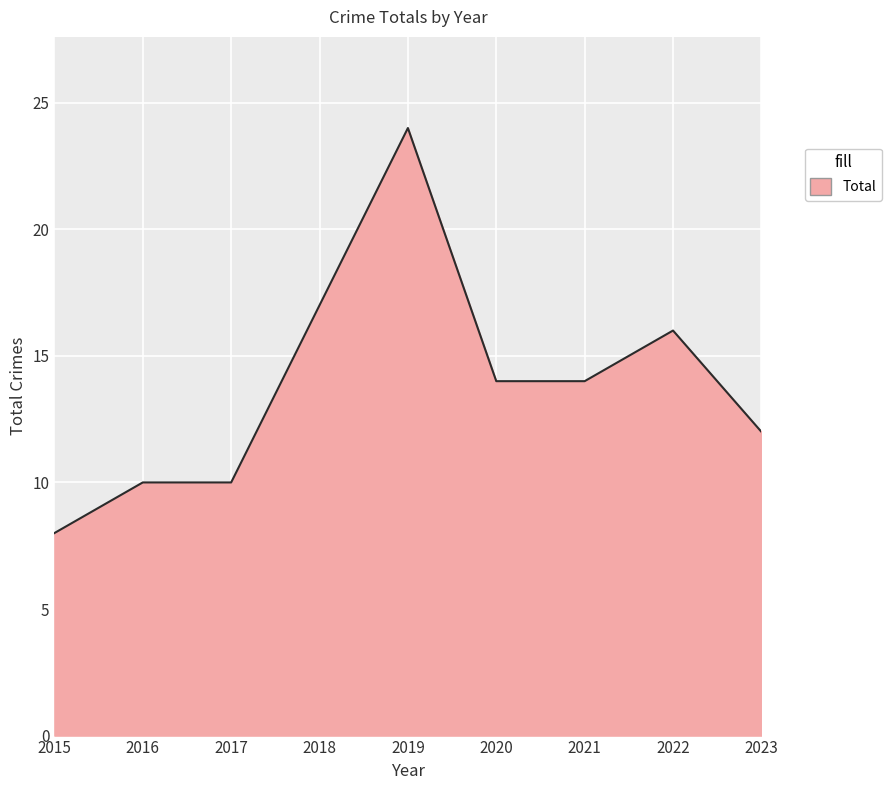

What is the maximum value shown in the chart?

24